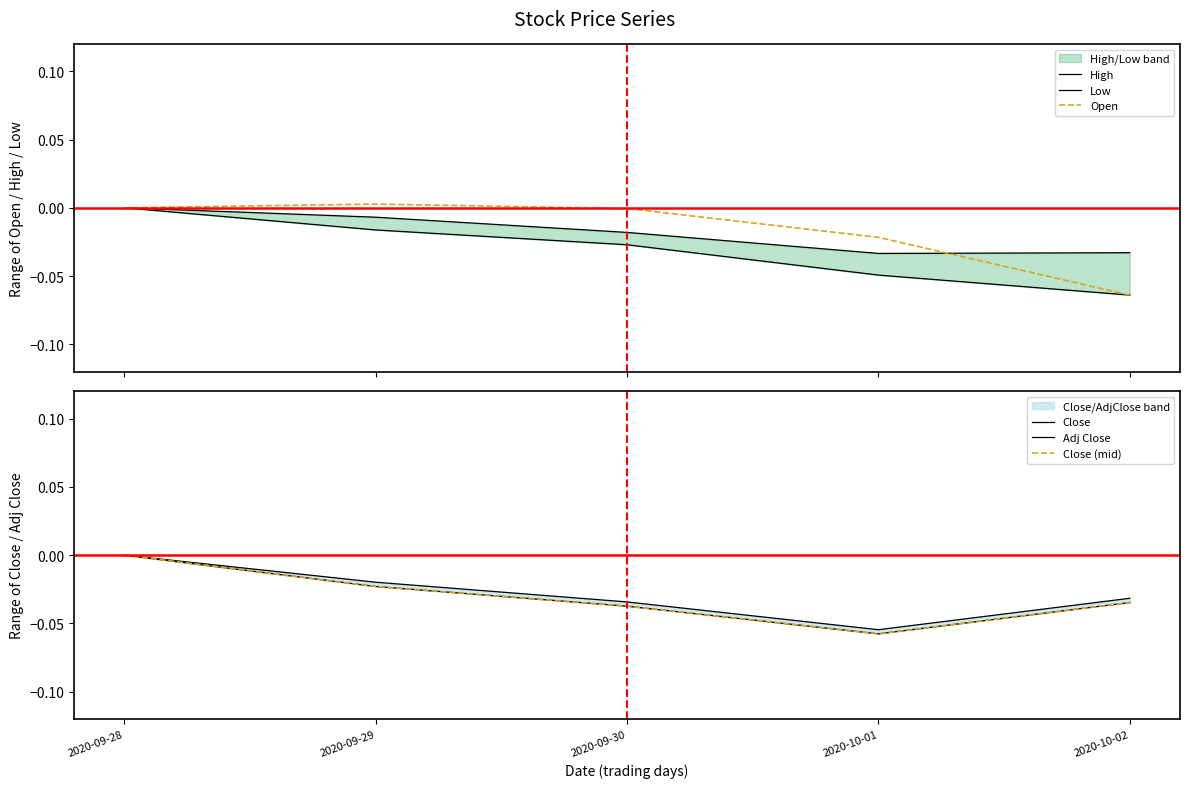

How many values in Adj Close are below zero?

4